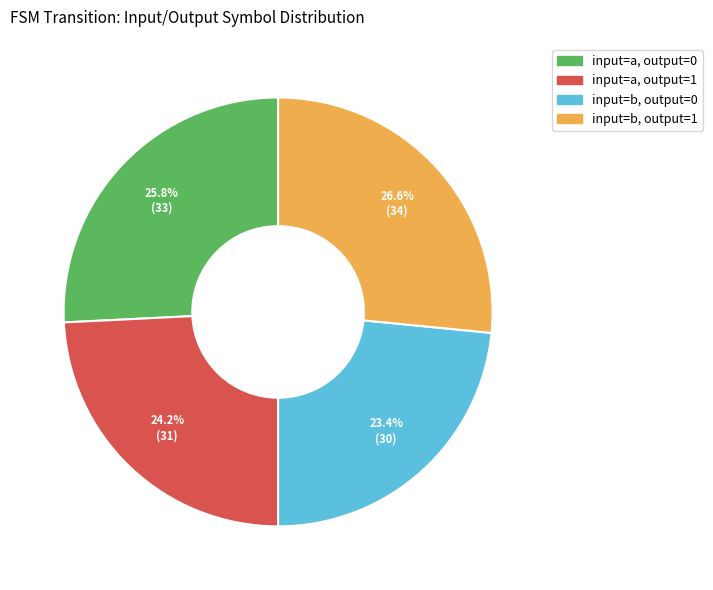

Which has a higher value, input=a, output=0 or input=a, output=1?

input=a, output=0